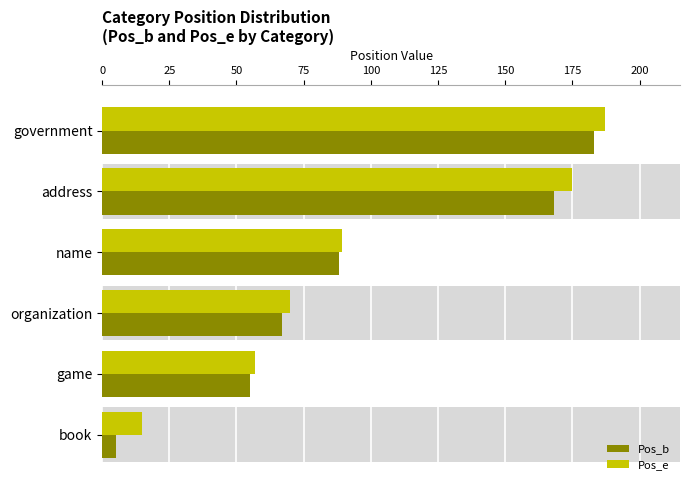

How many data points does each series have?

6